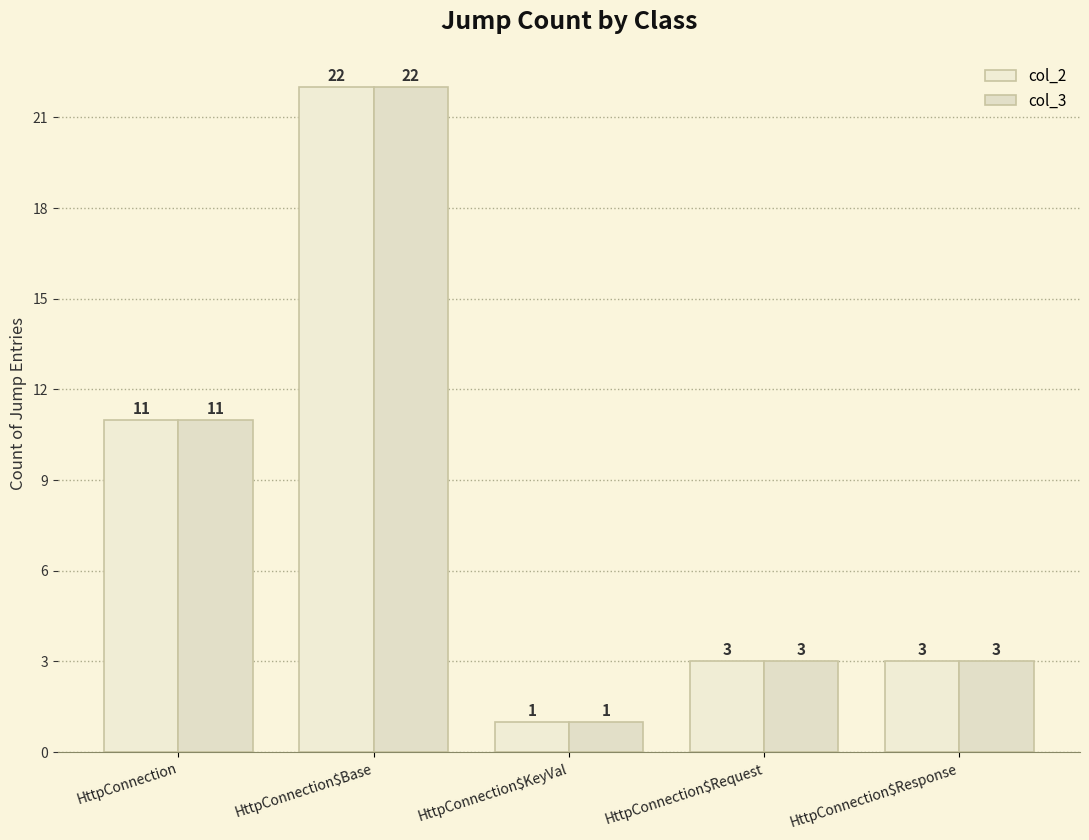

The col_3 series shows 34 at HttpConnection$Base. True or false?

False